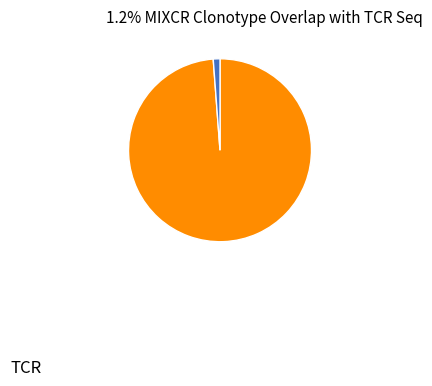

How many segments does this pie chart have?

2